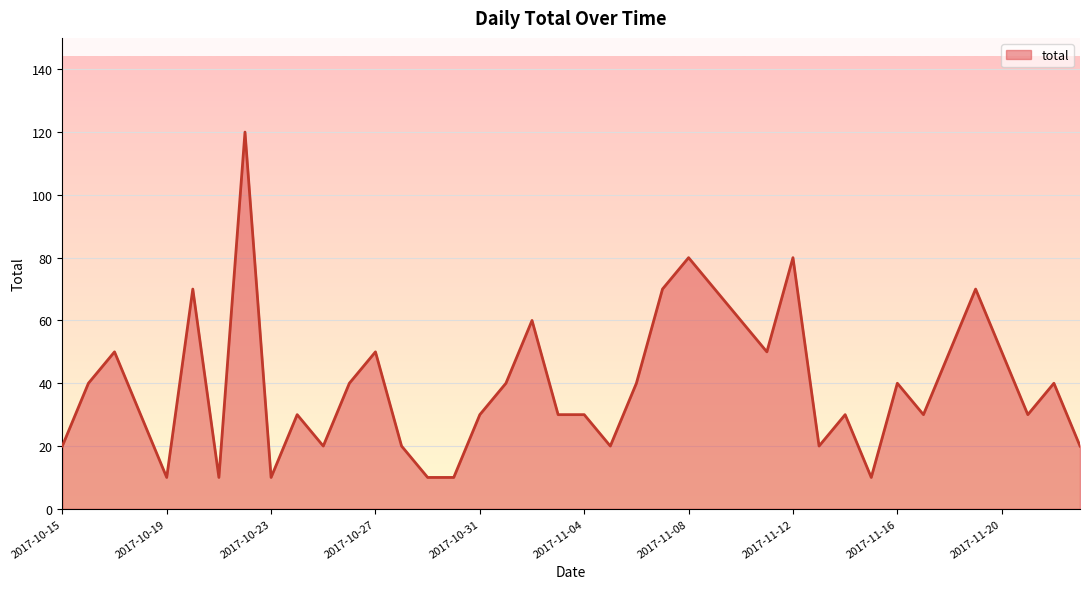

What is the smallest value displayed?

10